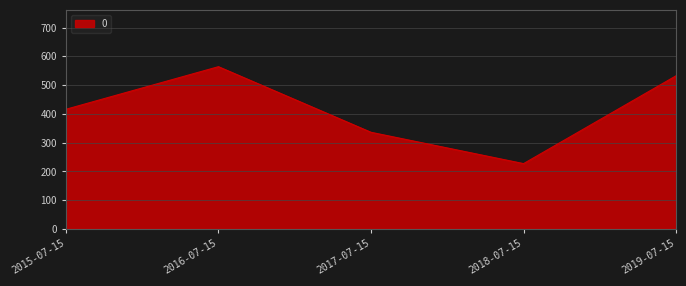

How many values are below 416?

2